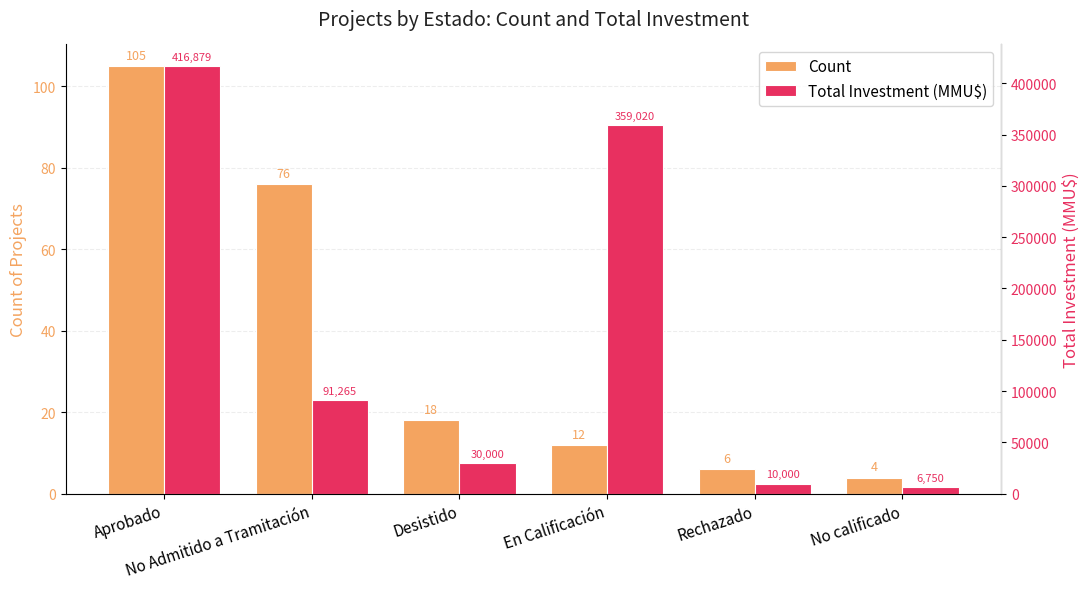

Does the chart contain any negative values?

No